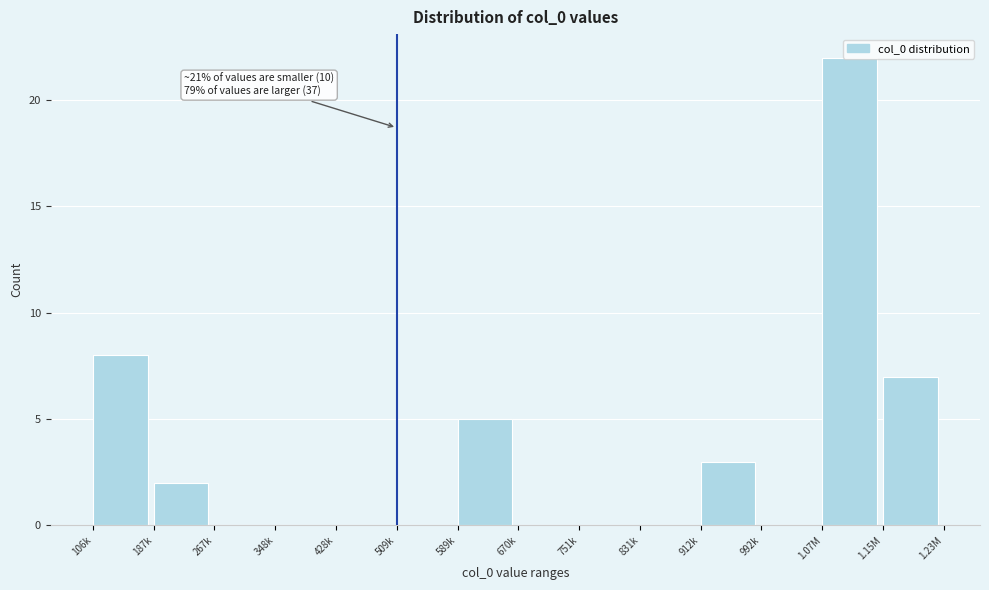

Which has a higher value, 187k or 106k?

106k